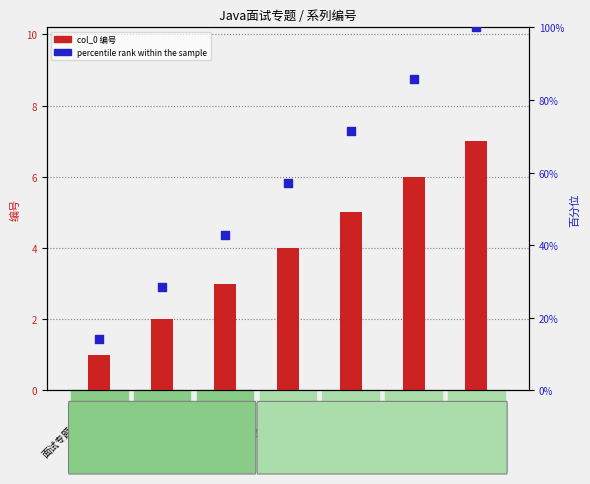

Which series reaches the maximum Y coordinate?

percentile rank within the sample